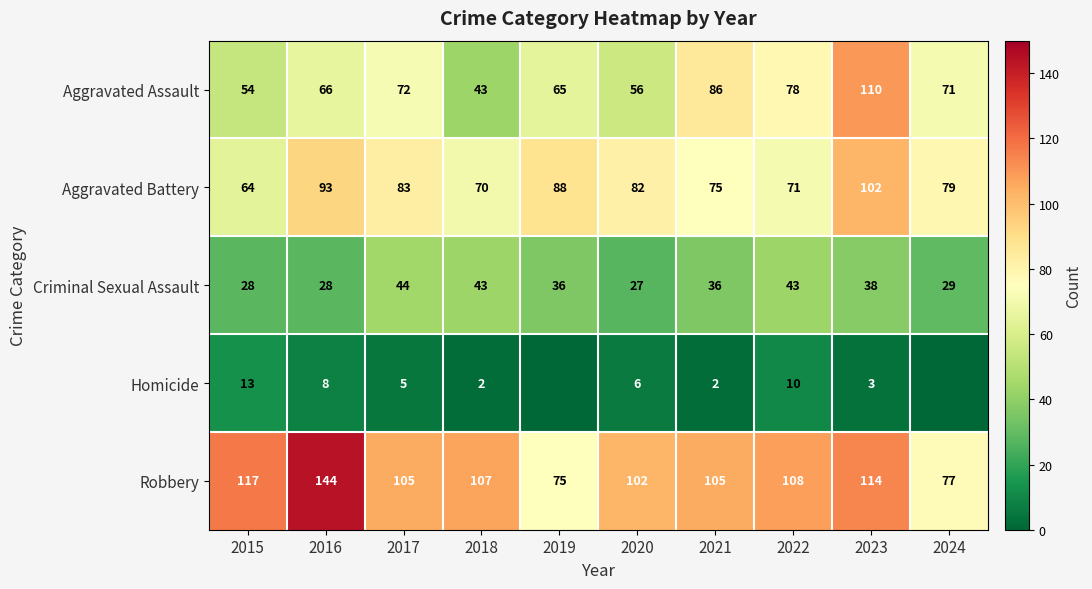

List the series in order of their peak value, lowest first.

Homicide, Criminal Sexual Assault, Aggravated Battery, Aggravated Assault, Robbery